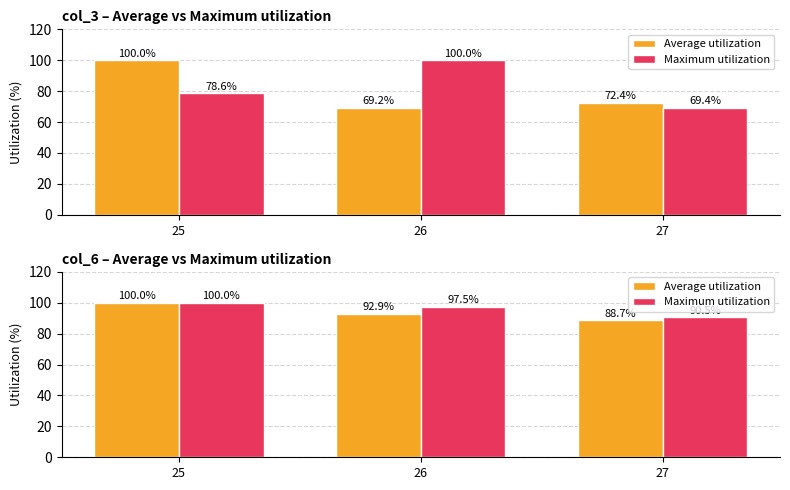

Is it true that Average utilization equals 30.8 at 25?

False